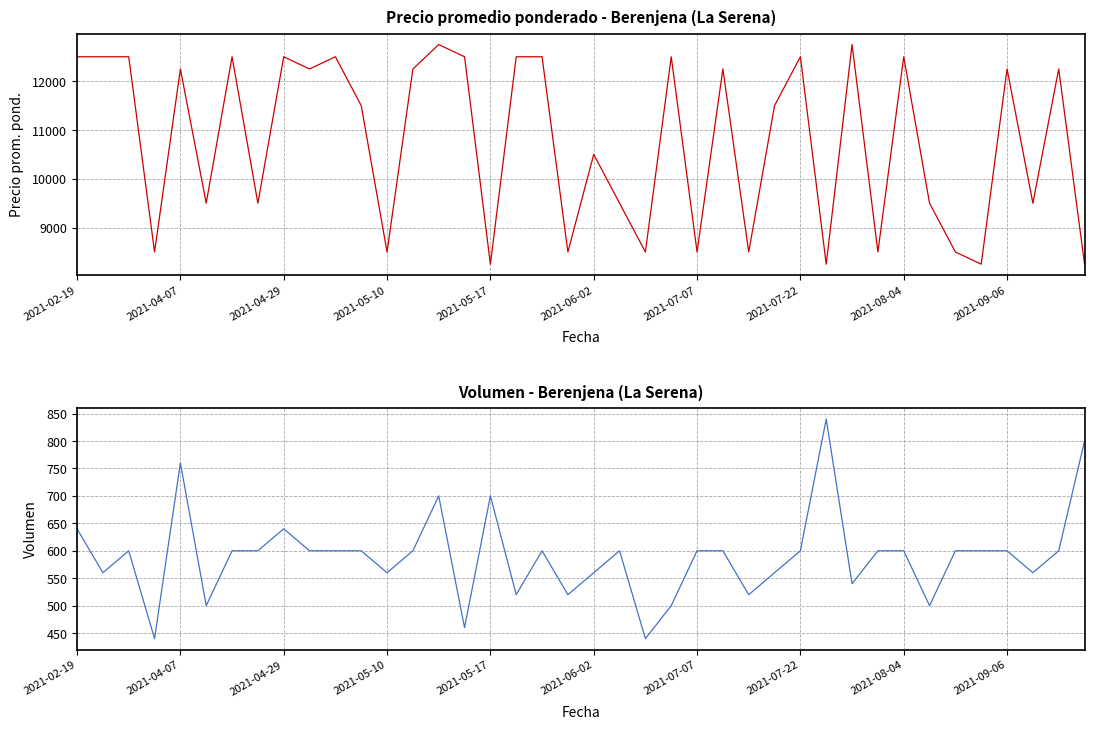

The Volumen series shows 987 at 2021-02-19. True or false?

False